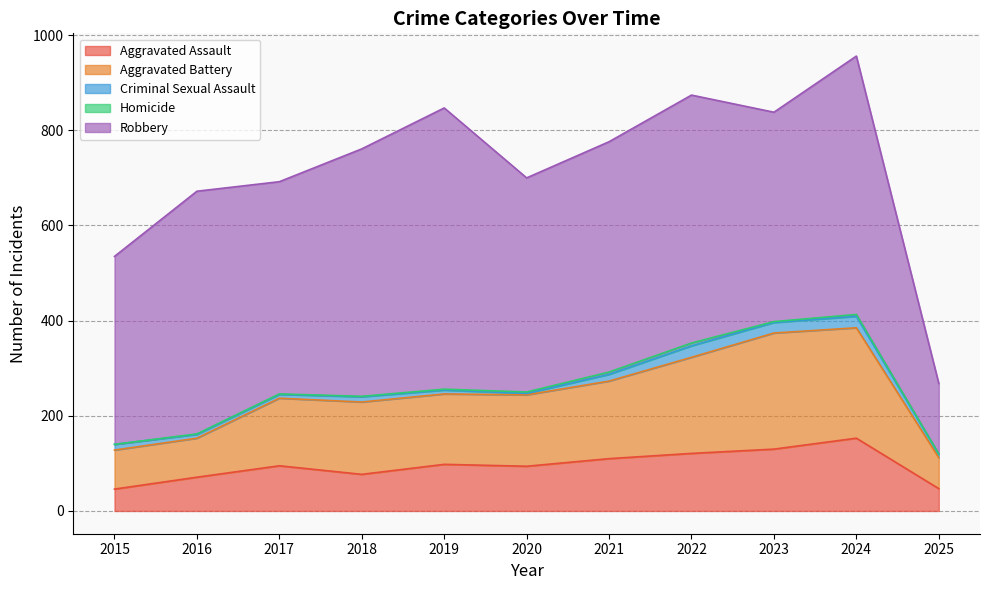

What is the difference between the highest and lowest values at 2025?

147